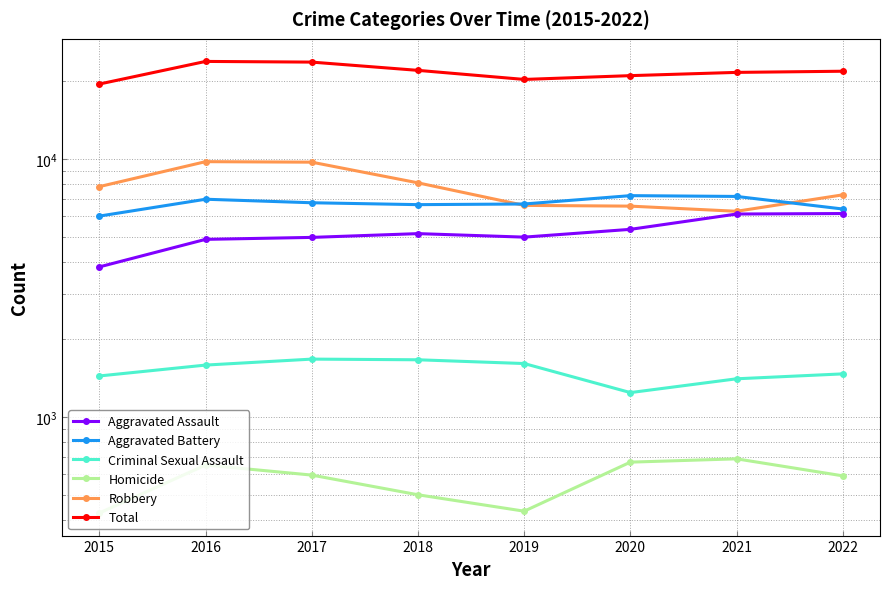

Which series has the largest range (max minus min)?

Total